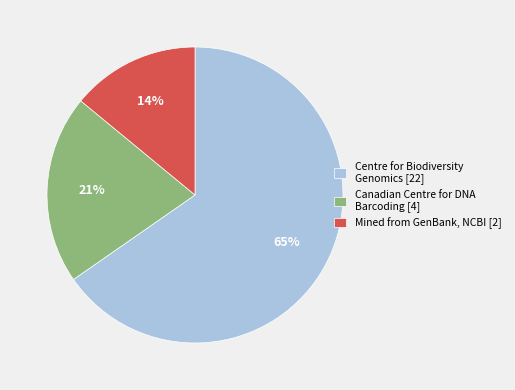

Which slice is the smallest?

Mined from GenBank, NCBI [2]